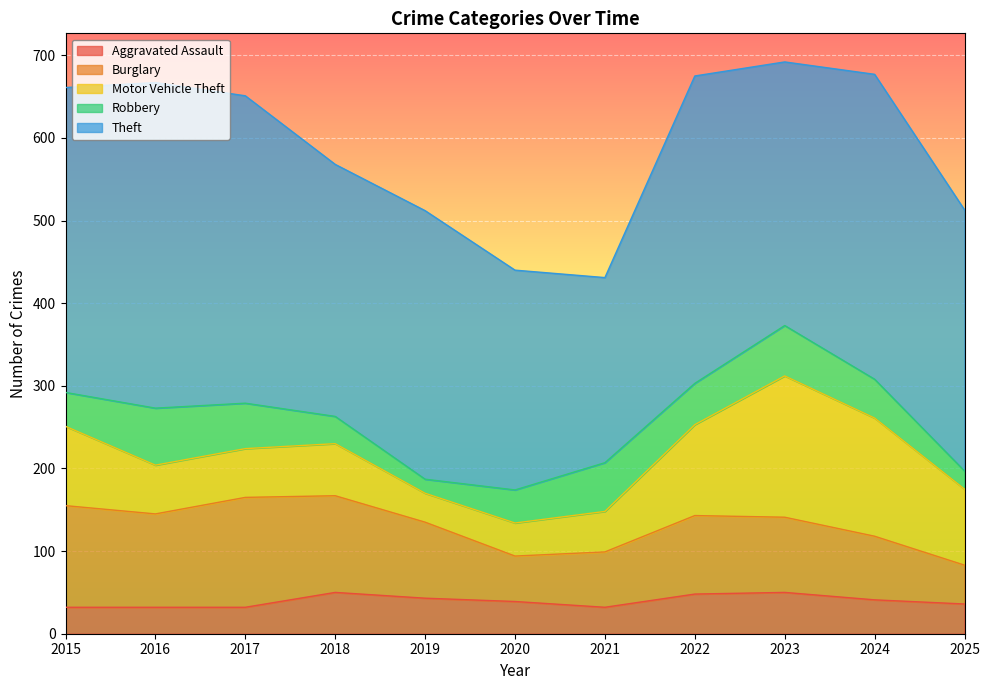

What is the sum of the Burglary values at 2022 and 2025?

142